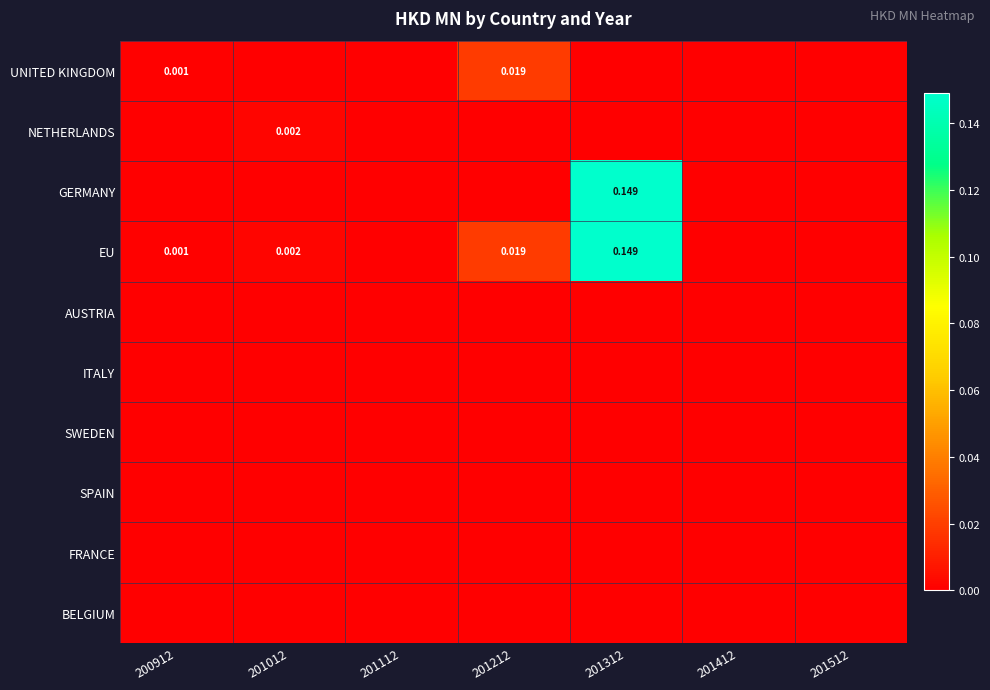

The BELGIUM series shows 0.0 at 200912. True or false?

True